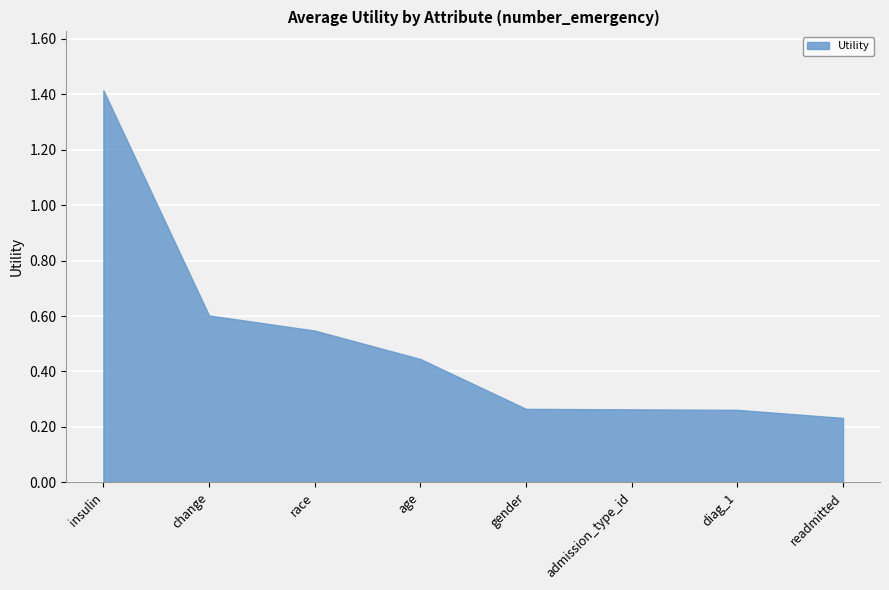

What is the difference between the maximum and minimum values?

1.2